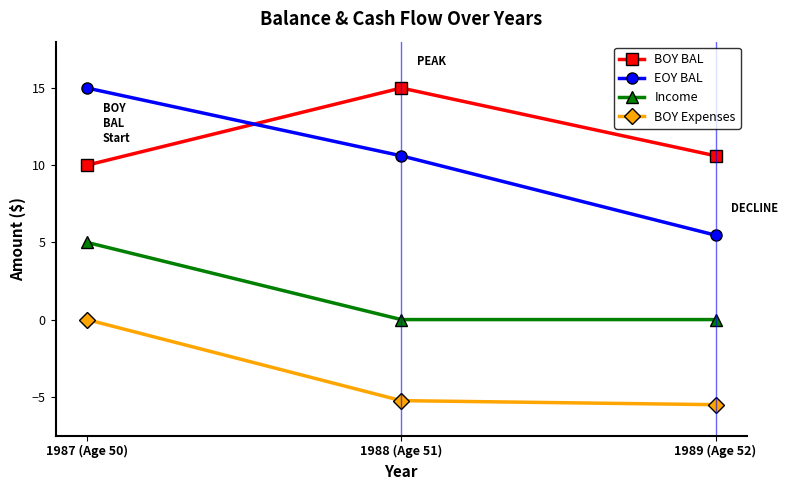

The Income series shows -2.9 at 1989 (Age 52). True or false?

False